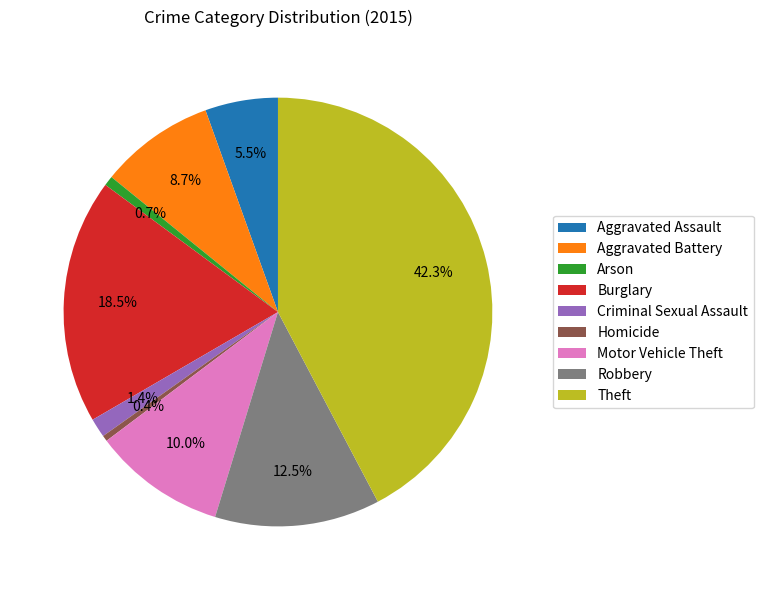

Does Homicide account for over 50% of the chart?

No